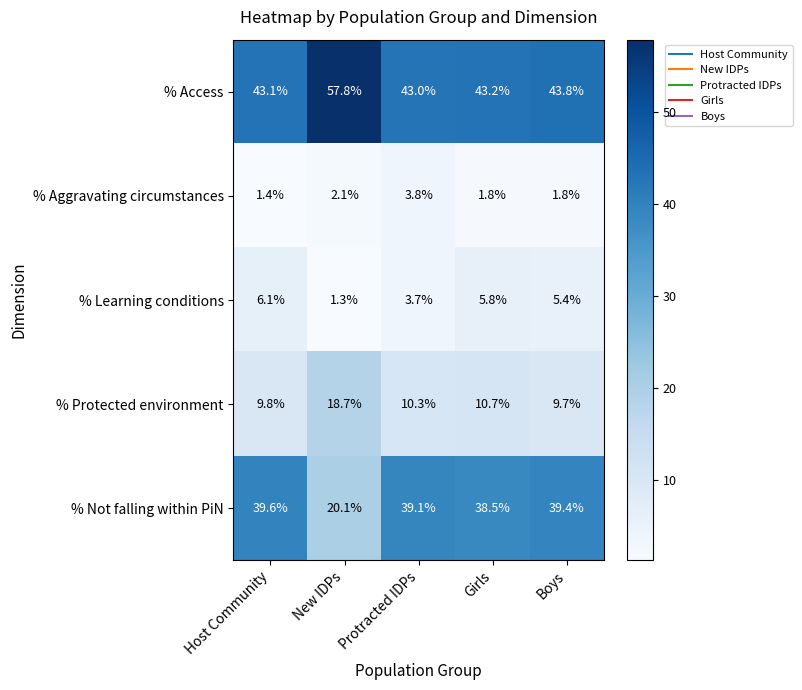

The value of % Access at New IDPs is 93.4. True or false?

False